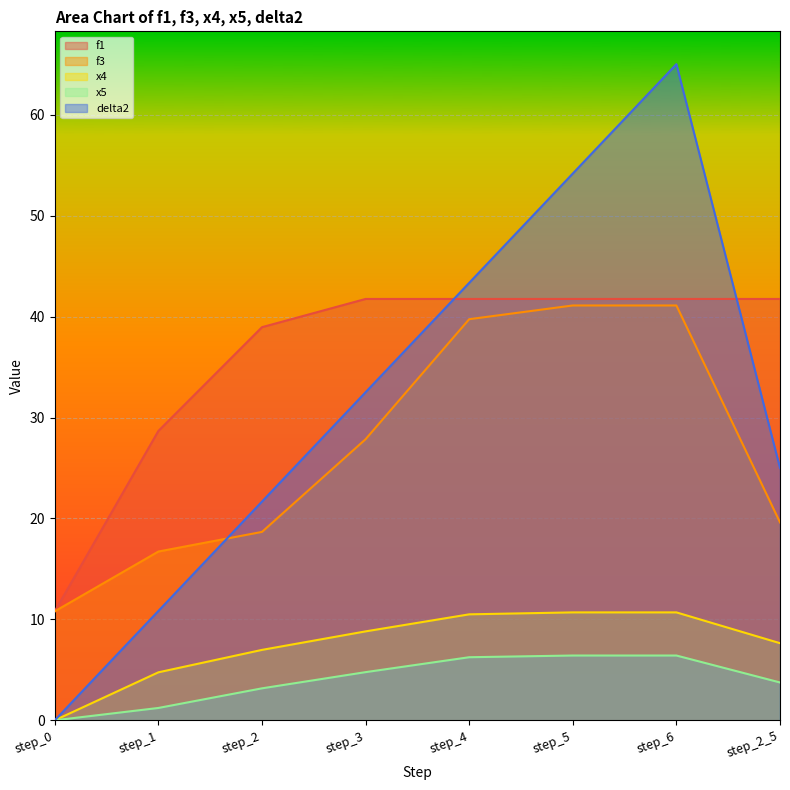

What is the value of the f1 point at the 1st from the left?

10.8